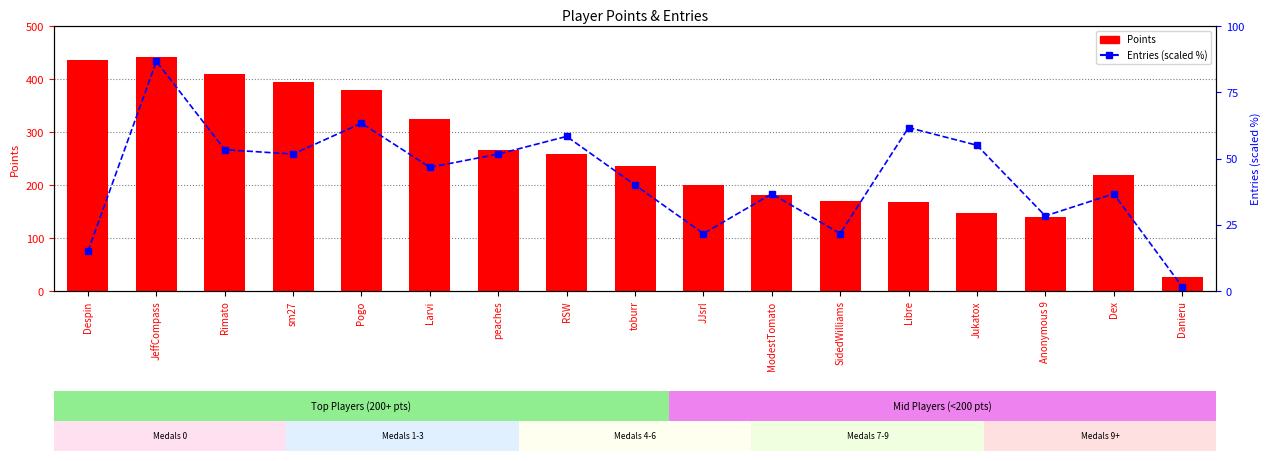

Does the chart contain any negative values?

No